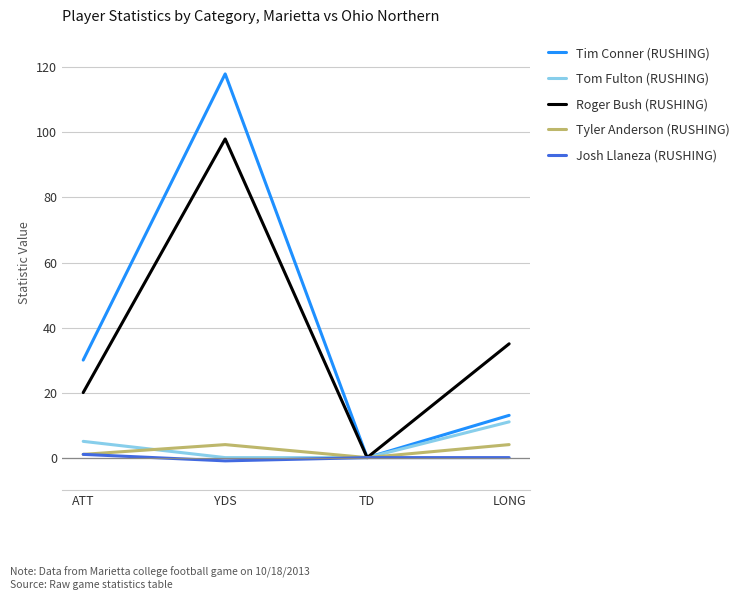

Which series has the largest range (max minus min)?

Tim Conner (RUSHING)